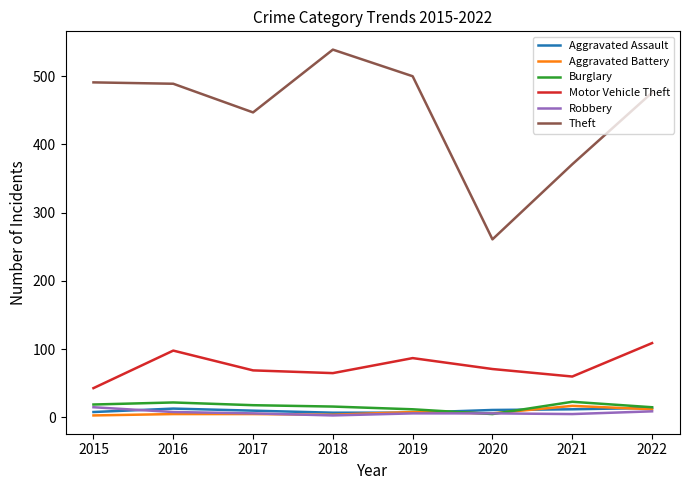

Which series has the largest range (max minus min)?

Theft